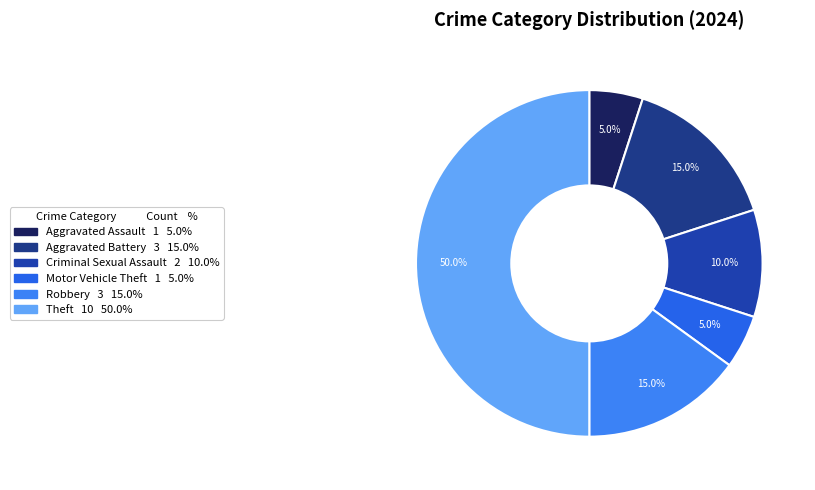

How many segments does this pie chart have?

6